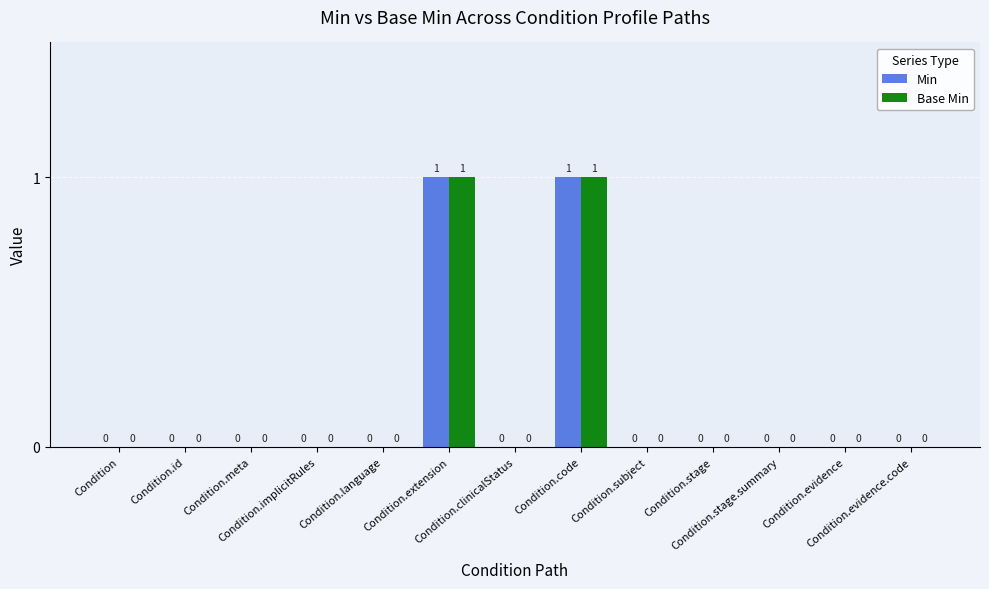

How many positive values does the Min series have?

2